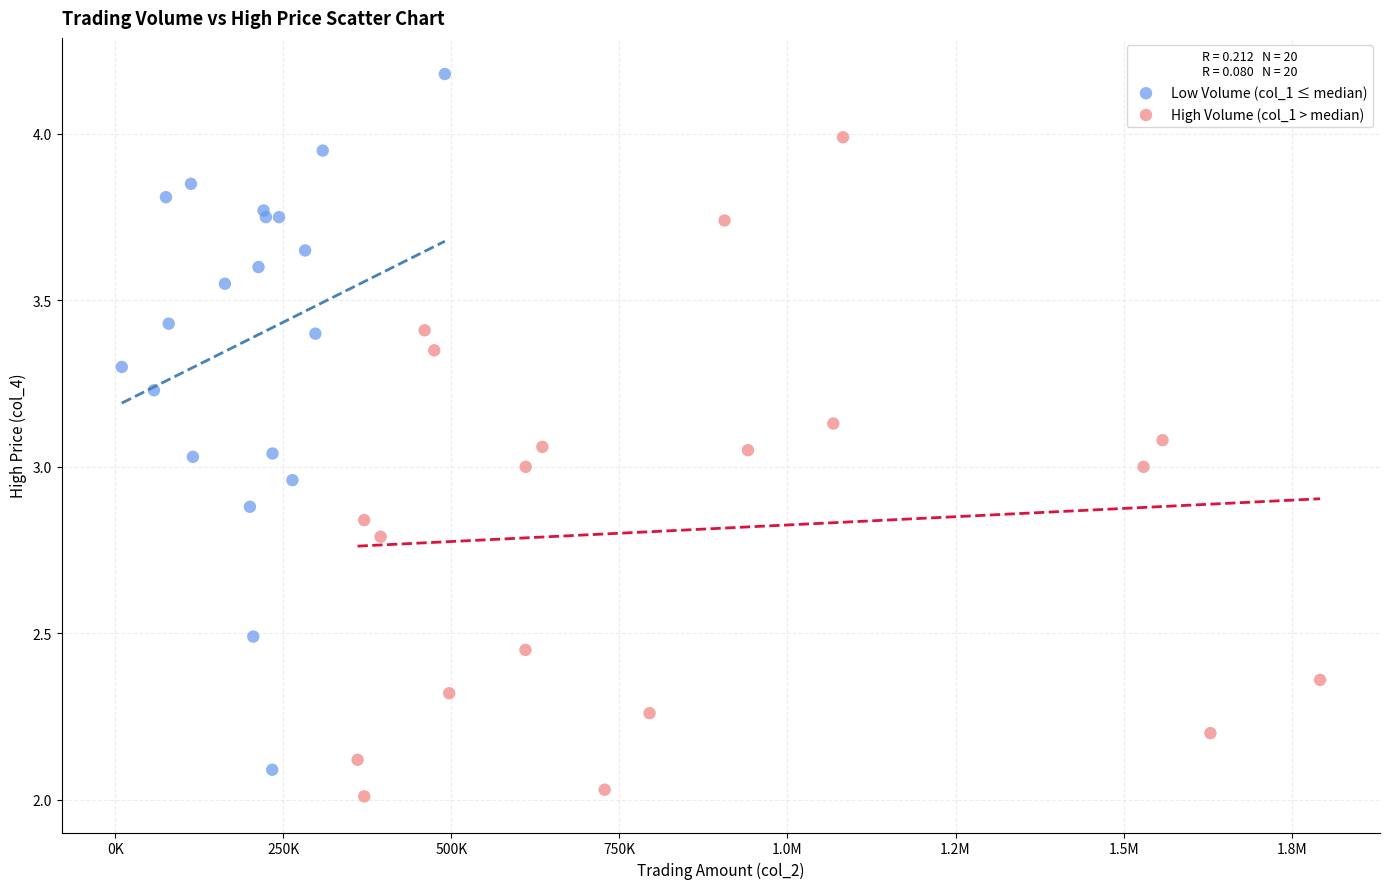

Which series has the widest spread of Y values?

Low Volume (col_1 ≤ median)